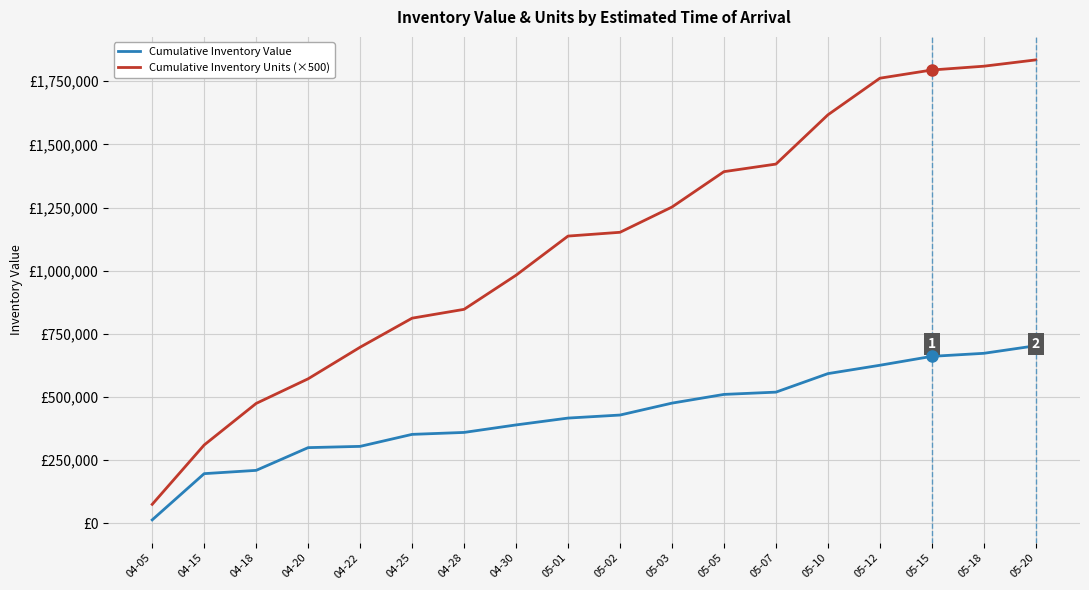

Rank the series by their average value, from lowest to highest.

Cumulative Inventory Value, Cumulative Inventory Units (×500)